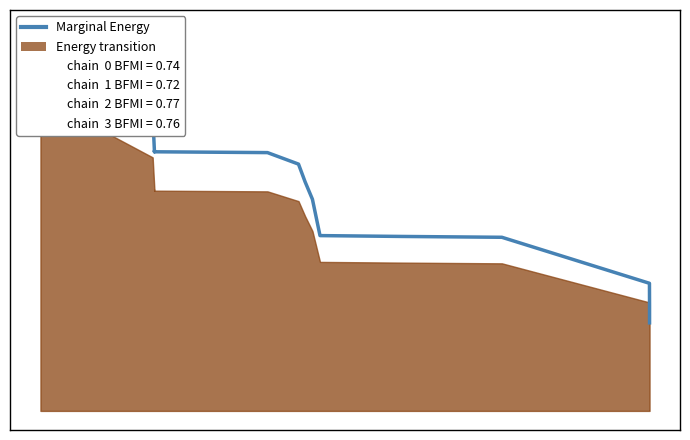

Rank the categories by value from lowest to highest.

38, 39, 37, 35, 36, 34, 33, 30, 31, 32, 28, 29, 27, 26, 25, 17, 18, 19, 23, 24, 20, 21, 22, 14, 15, 16, 8, 9, 10, 11, 12, 13, 7, 1, 2, 4, 5, 6, 3, 0